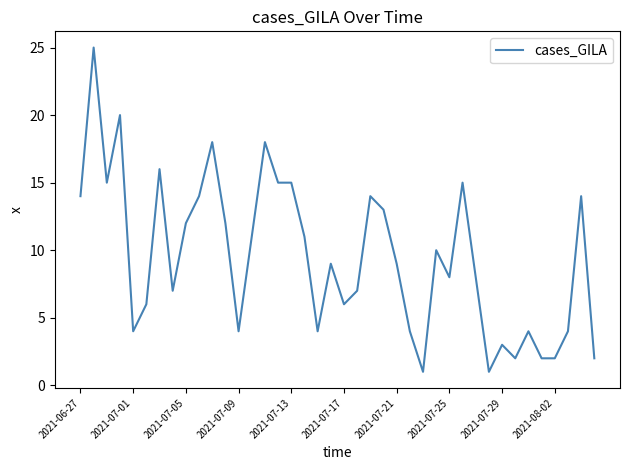

What is the greatest value displayed?

25